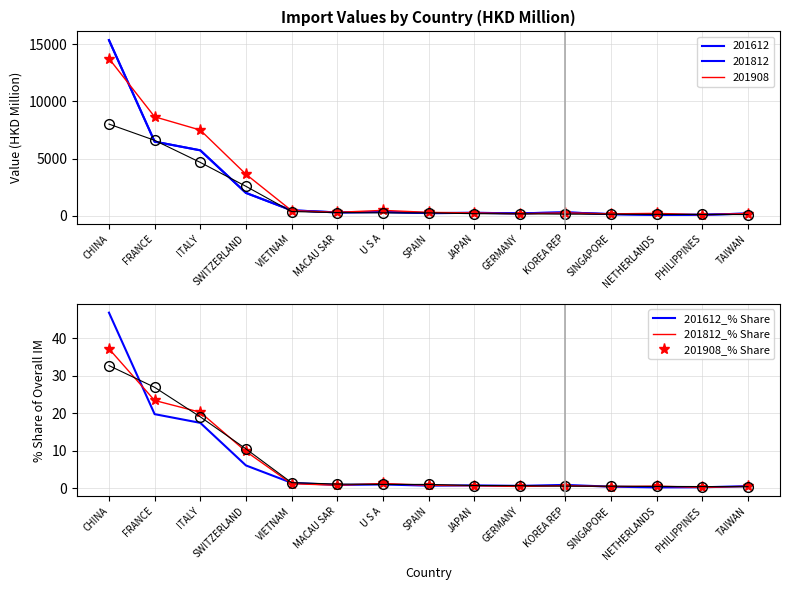

What is the minimum value for 201812_% Share?

0.2